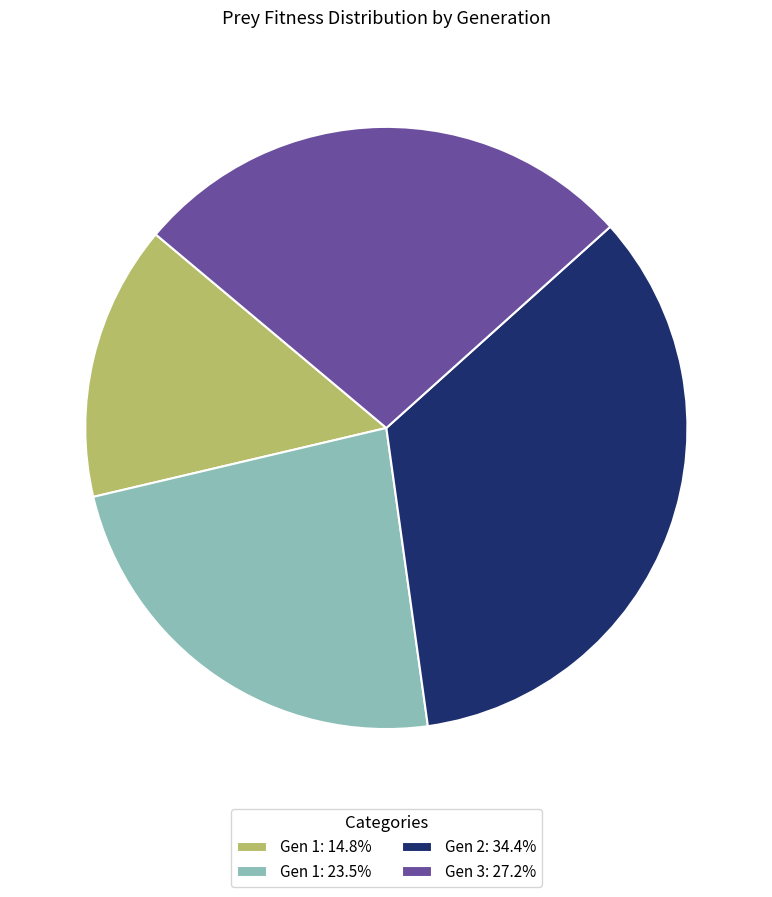

Is Gen 3: 27.2% the majority of the pie?

No